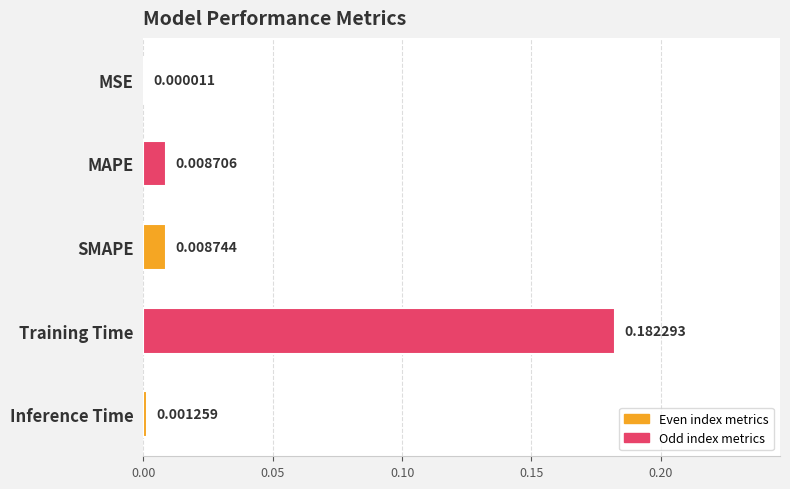

At which category does the chart reach its peak across all series?

Training Time